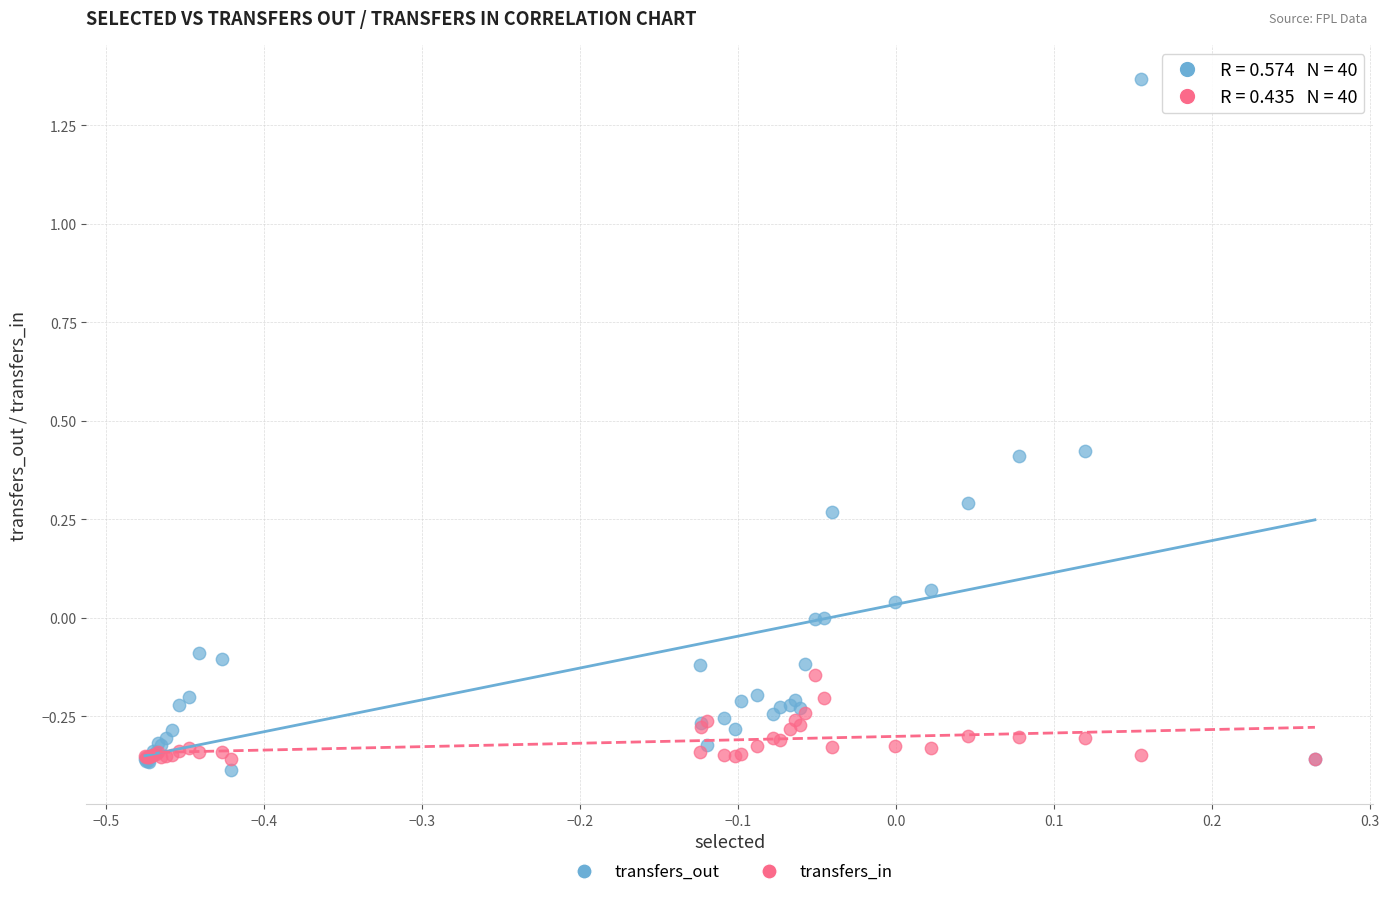

Which series contains the lowest Y value?

transfers_out